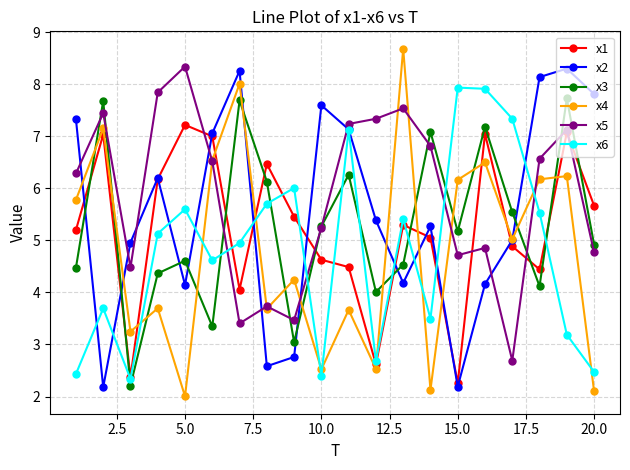

What is the difference between the maximum and minimum values in the x3 series?

5.5